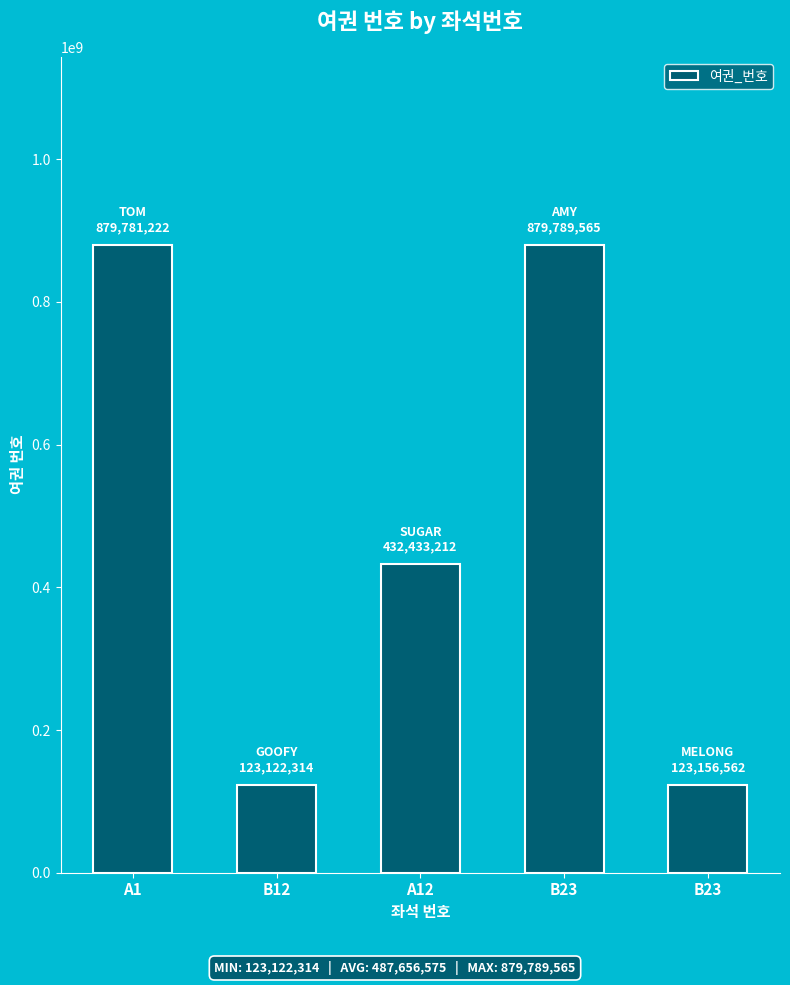

Reading right to left, what are all the values shown in this chart?

123156562	879789565	432433212	123122314	879781222